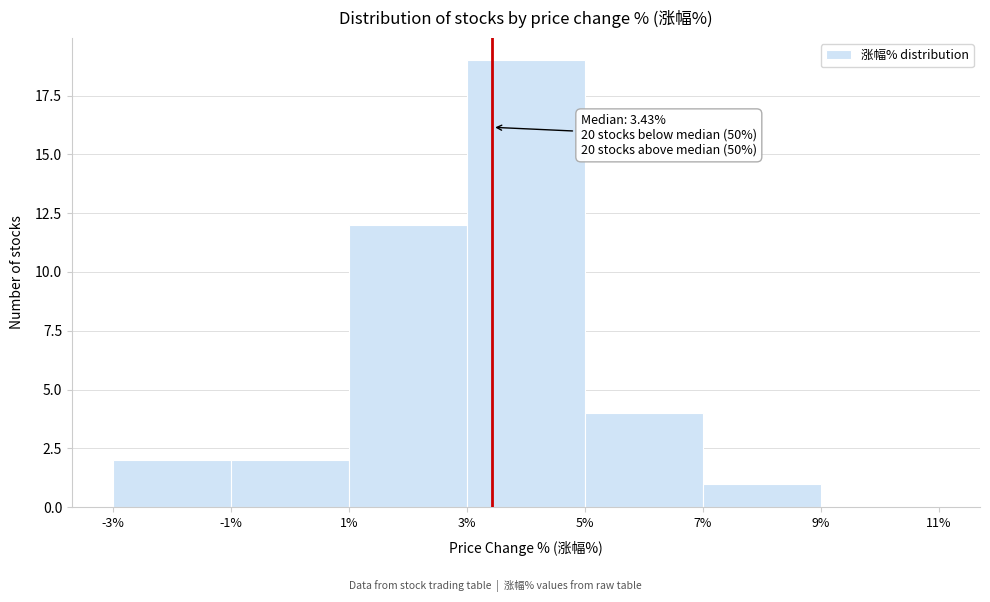

Which range on the x-axis has the tallest bar?

3% to 5%